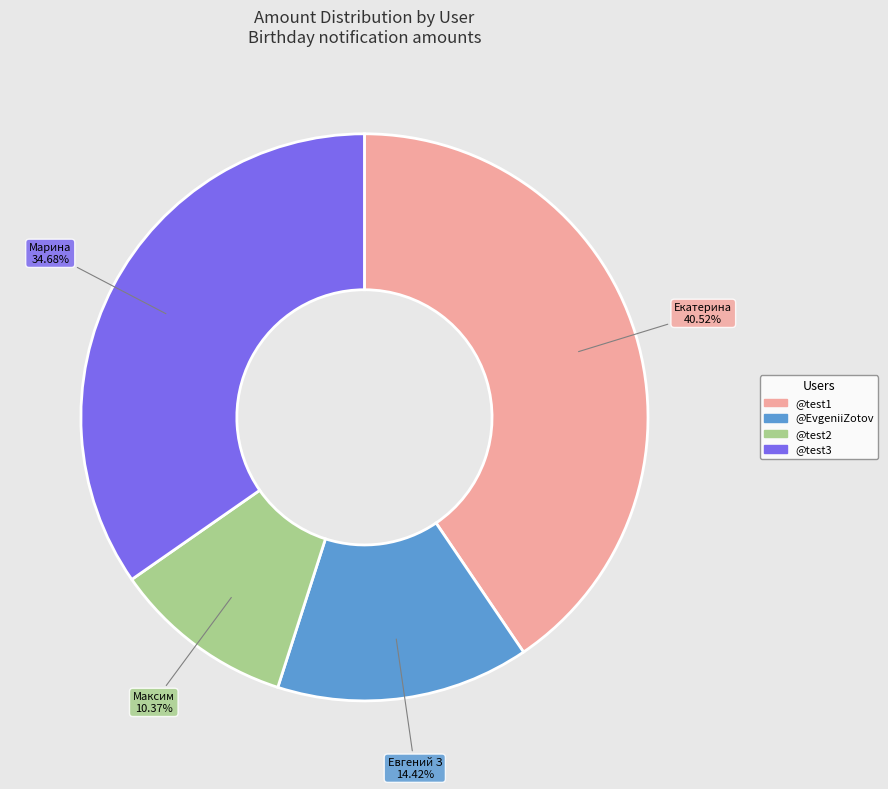

Is there any slice that represents more than half of the pie?

No